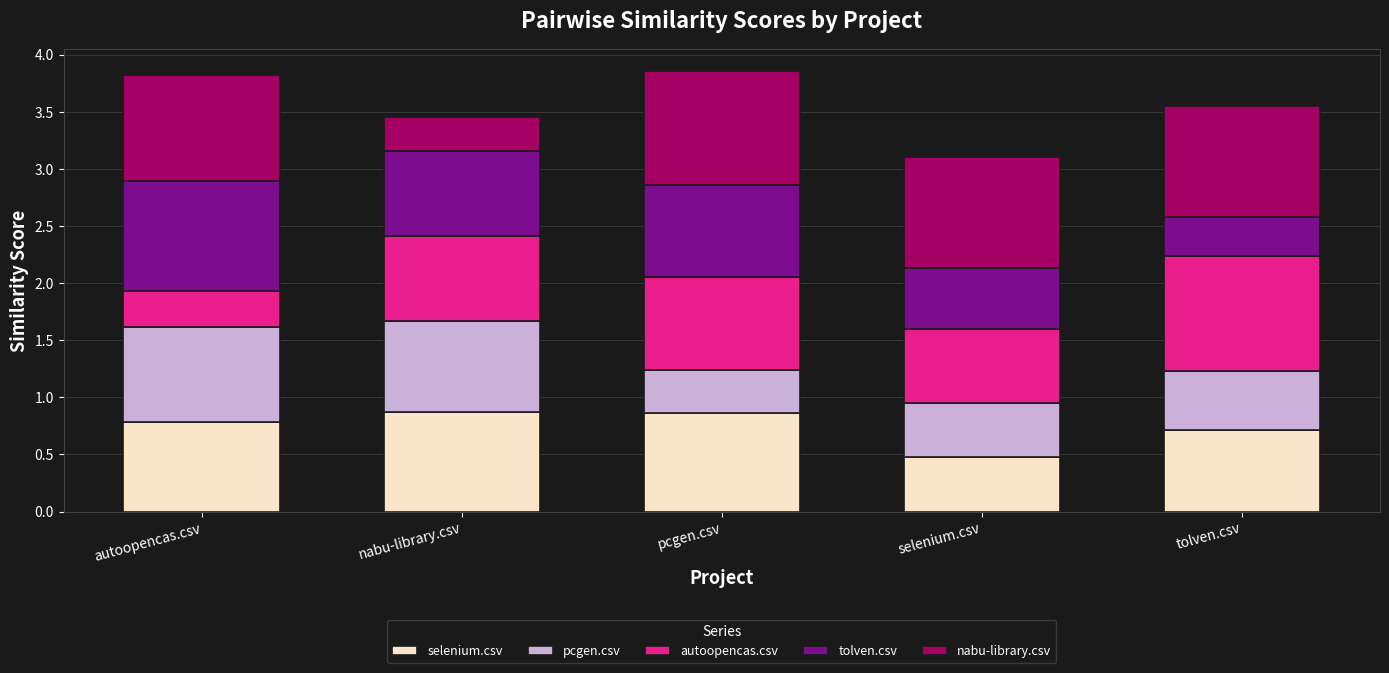

At which label does selenium.csv reach its minimum?

selenium.csv